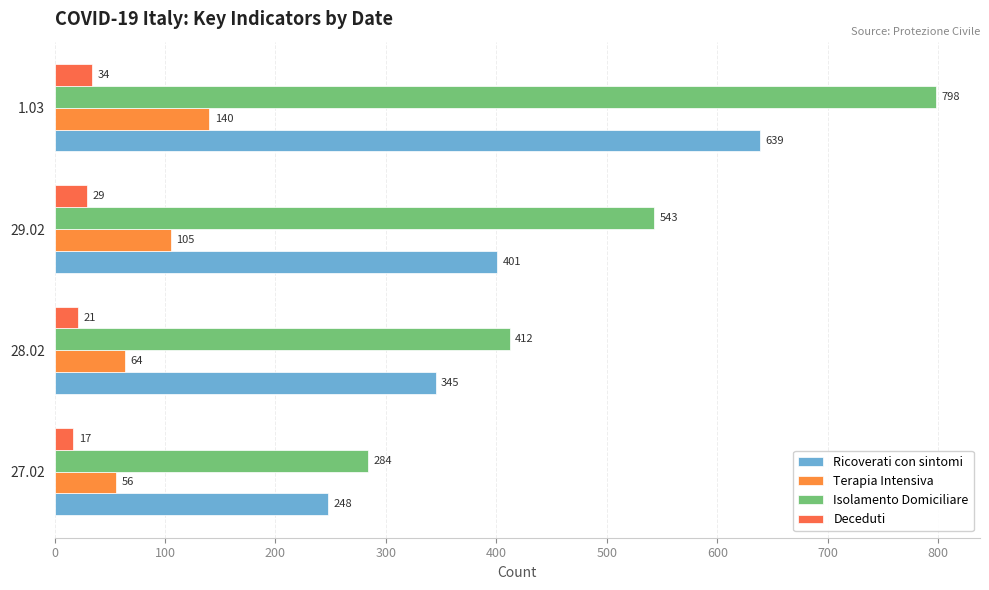

How many distinct data groups are displayed?

4